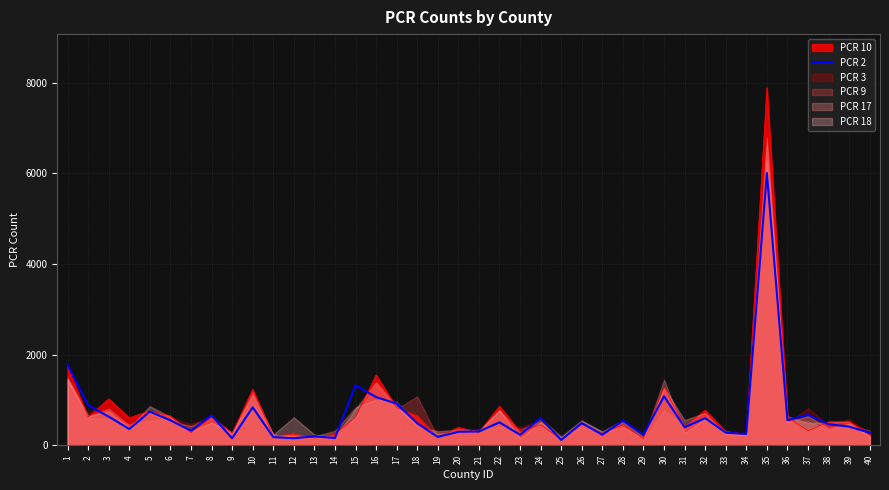

How many points are lower than both their immediate neighbors (excluding endpoints)?

13